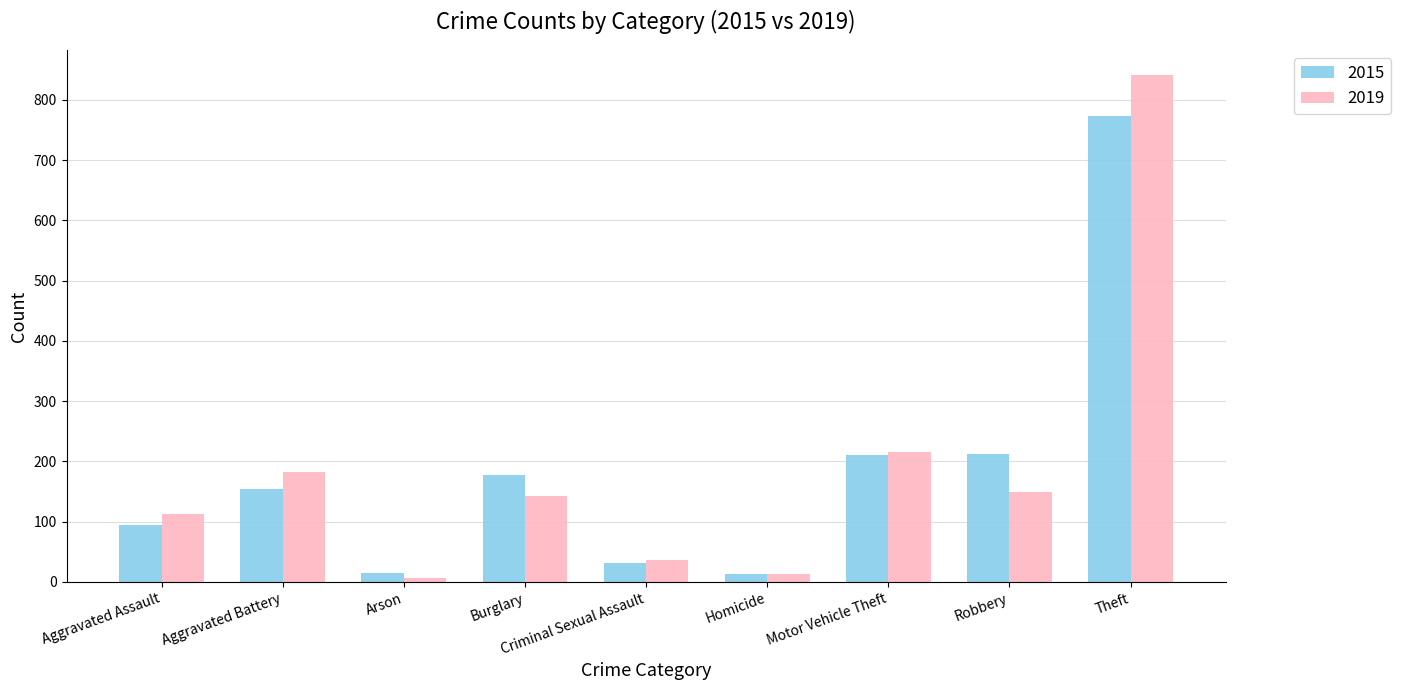

The 2019 series shows 36 at Aggravated Assault. True or false?

False